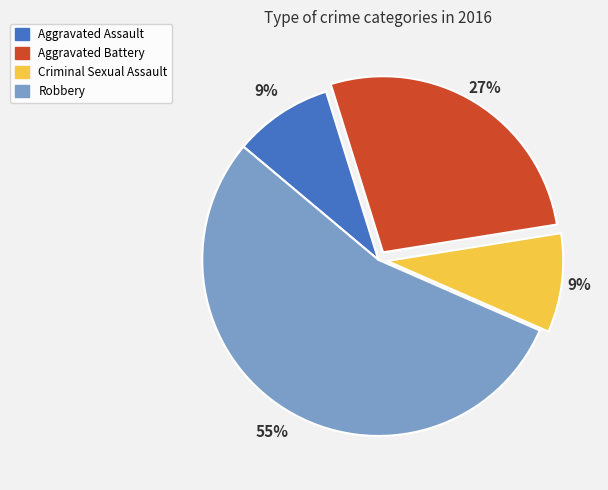

The Aggravated Assault slice represents 9% of the pie. True or false?

True